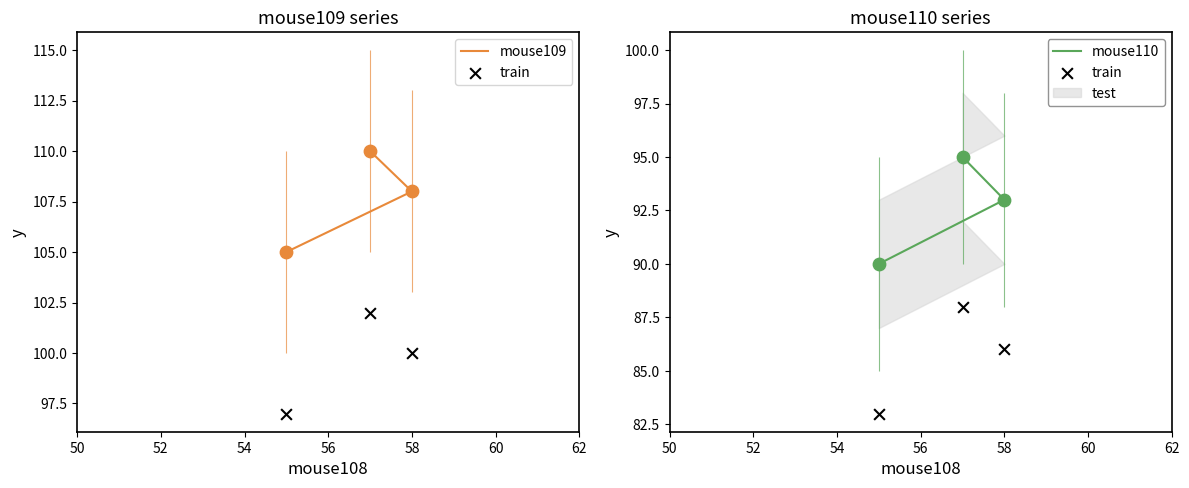

Which series contains the lowest Y value?

train